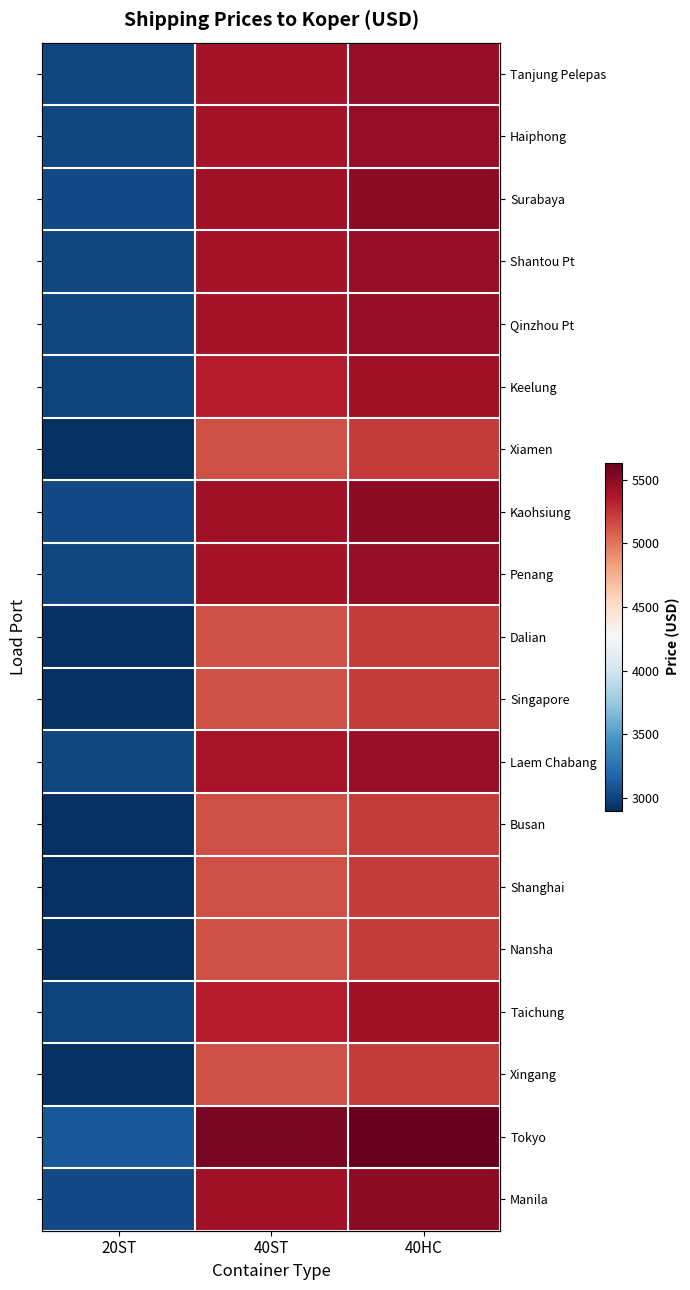

What is the greatest value displayed?

5635